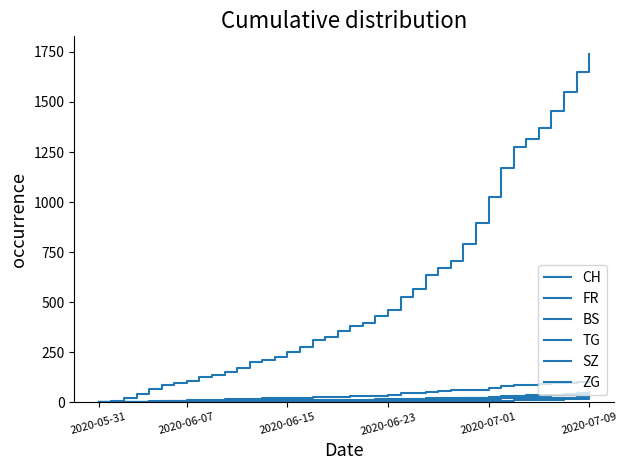

True or false: FR and SZ cross at least once.

False